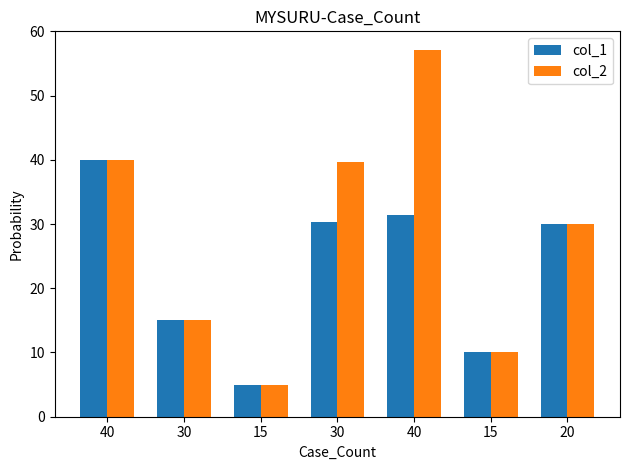

How many bars are there in total?

14